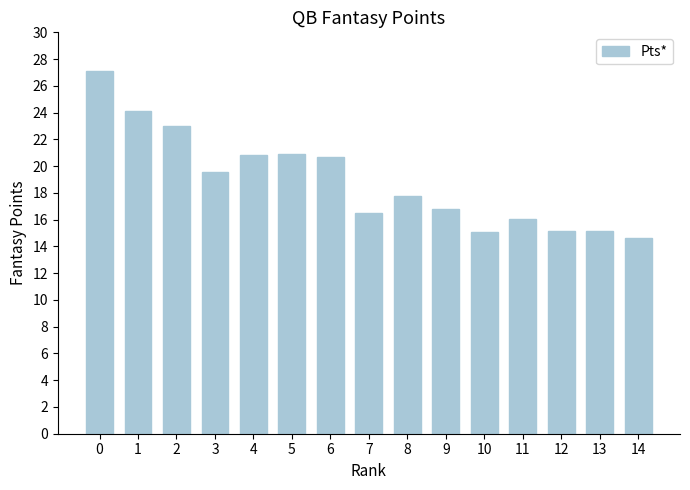

Read the value at 4.

20.9